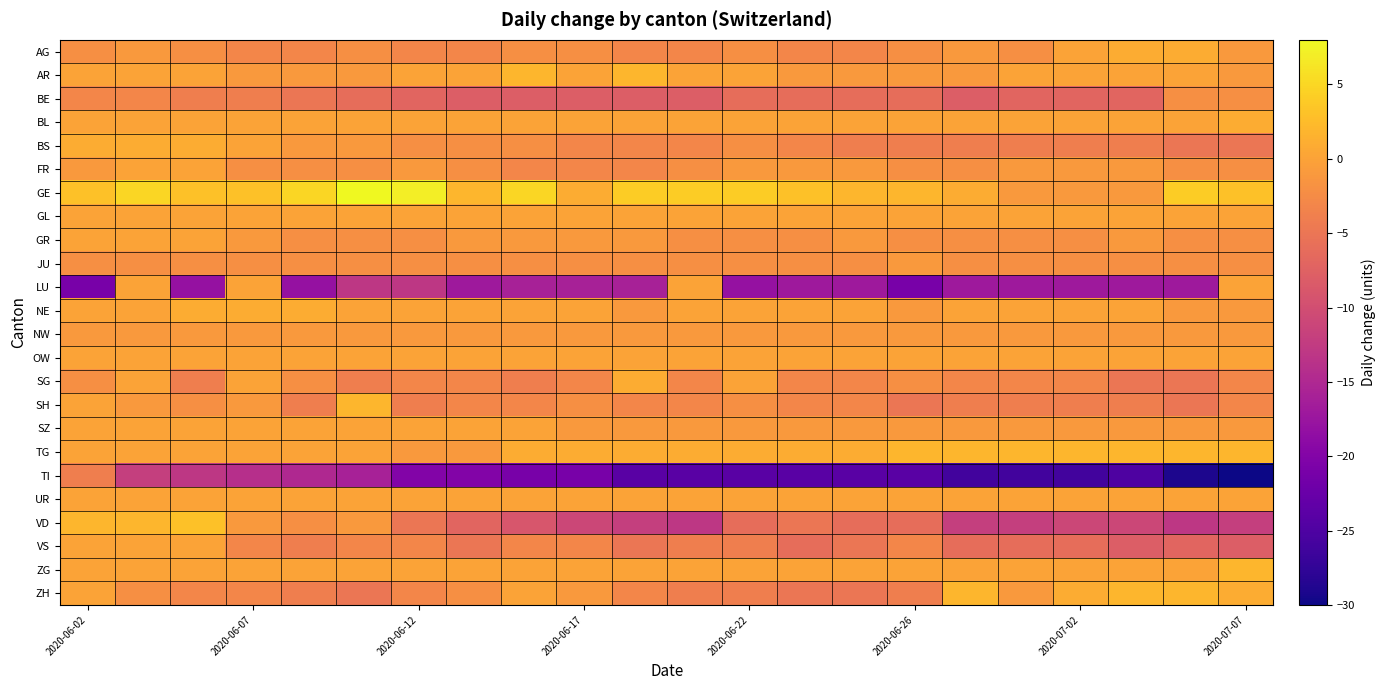

What is the greatest value displayed?

8